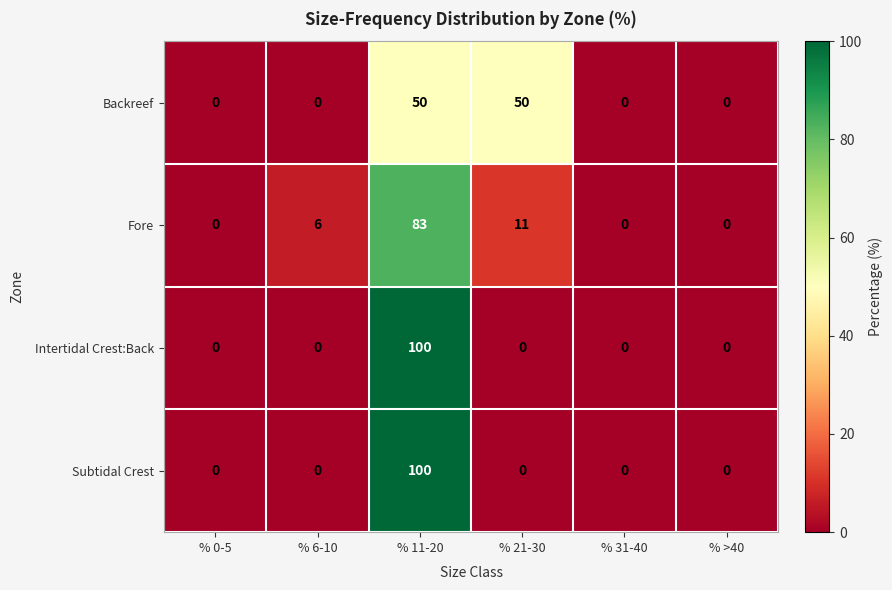

At which category is the sum across all series the highest?

% 11-20